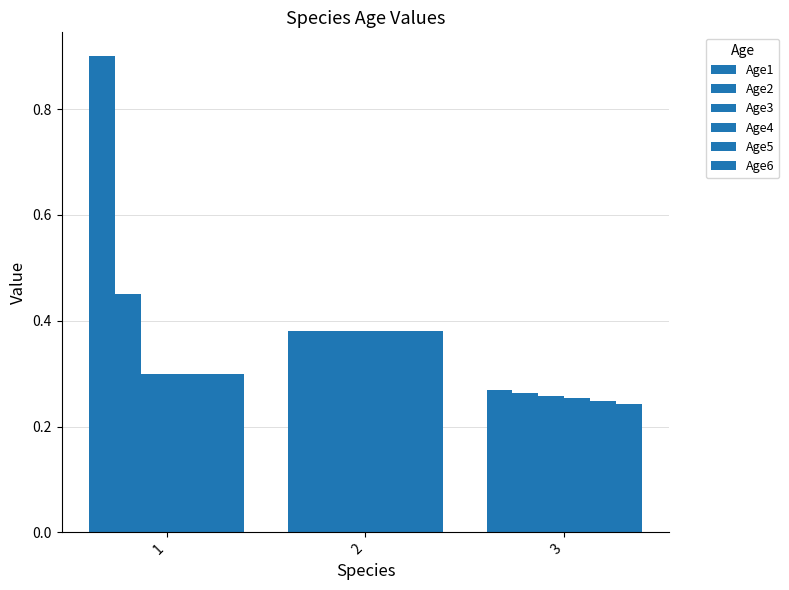

Reading left to right, list all the values displayed in this chart.

Age1: 1=0.9	2=0.4	3=0.3
Age2: 1=0.5	2=0.4	3=0.3
Age3: 1=0.3	2=0.4	3=0.3
Age4: 1=0.3	2=0.4	3=0.3
Age5: 1=0.3	2=0.4	3=0.2
Age6: 1=0.3	2=0.4	3=0.2